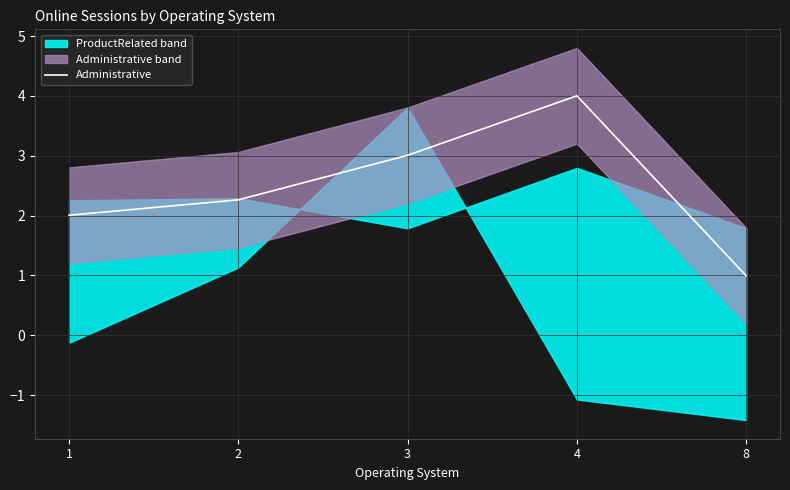

Reading left to right, extract all data points from this chart.

1=2.0	2=2.3	3=3.0	4=4.0	8=1.0